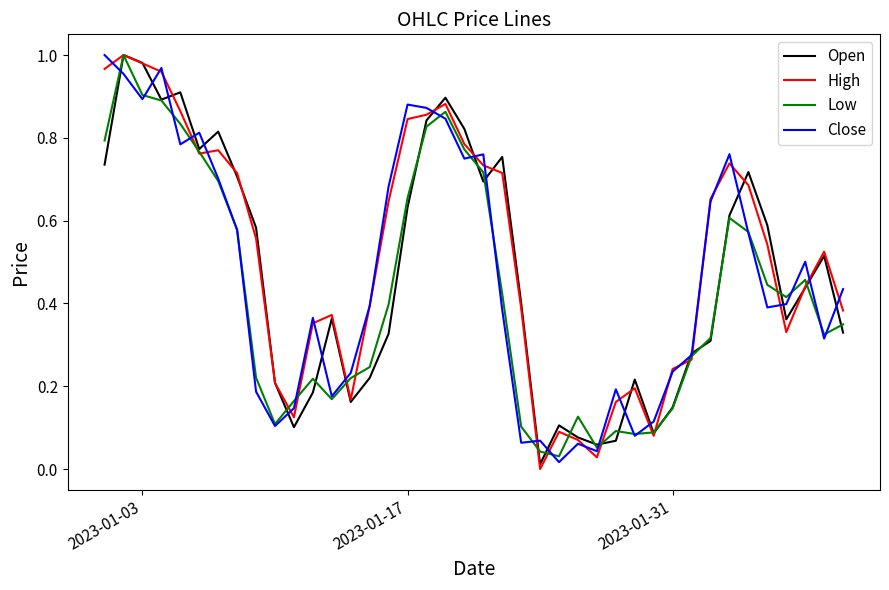

Which series has the widest spread of values?

High